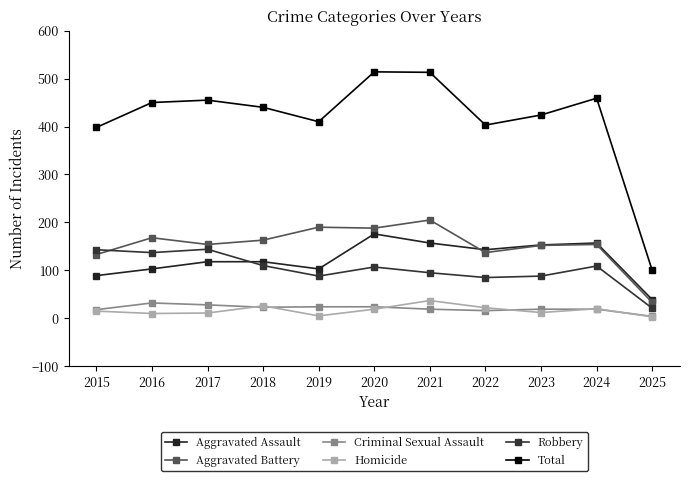

What is the difference between the Aggravated Assault values at 2024 and 2018?

39